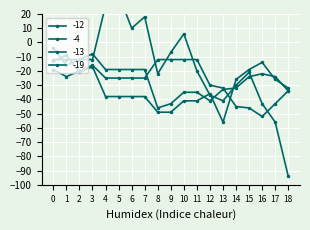

What is the difference between the maximum and minimum values in the -19 series?

40